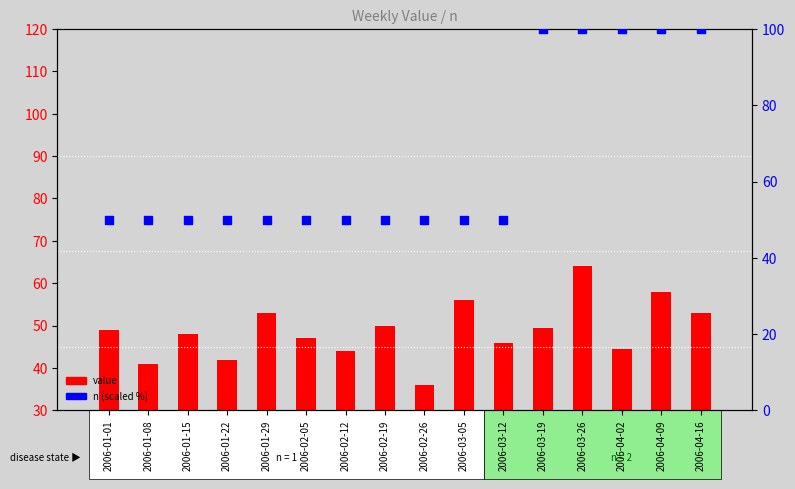

Which series contains the lowest Y value?

value